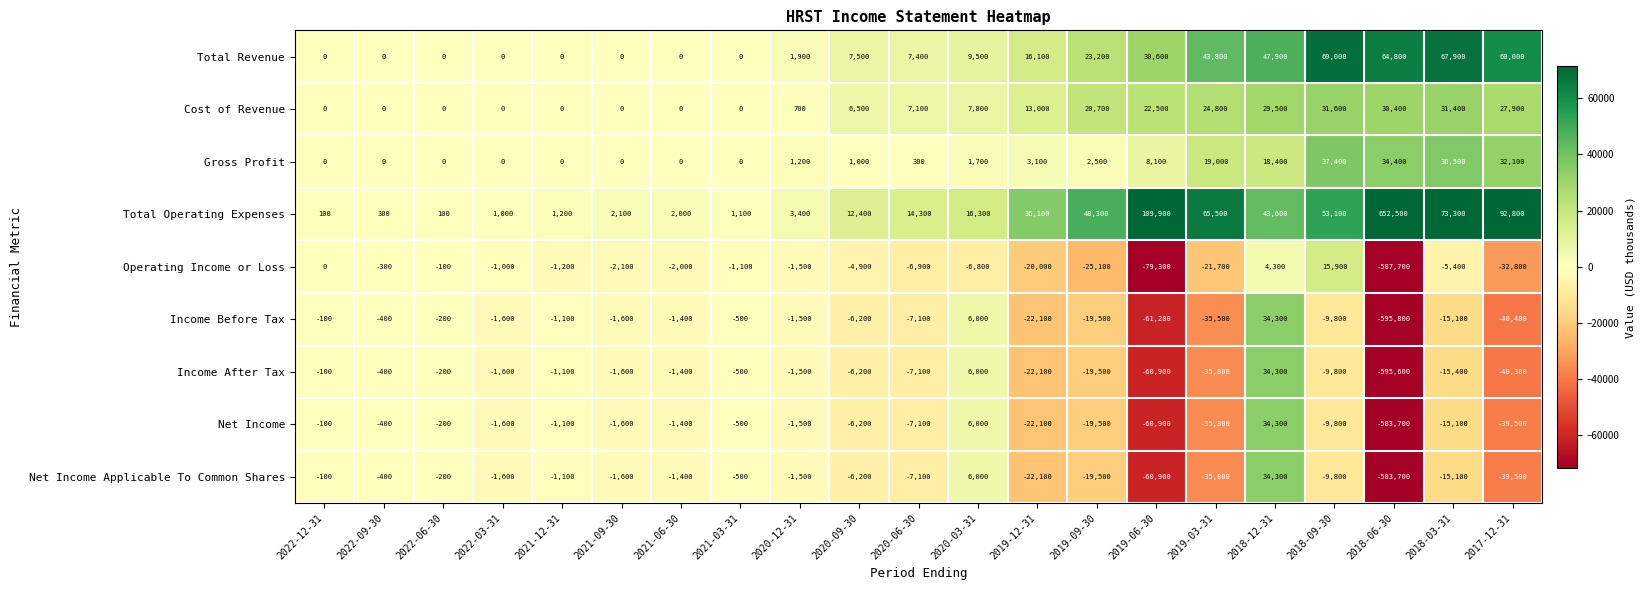

What is the spread (max minus min) of values at 2021-06-30?

4000